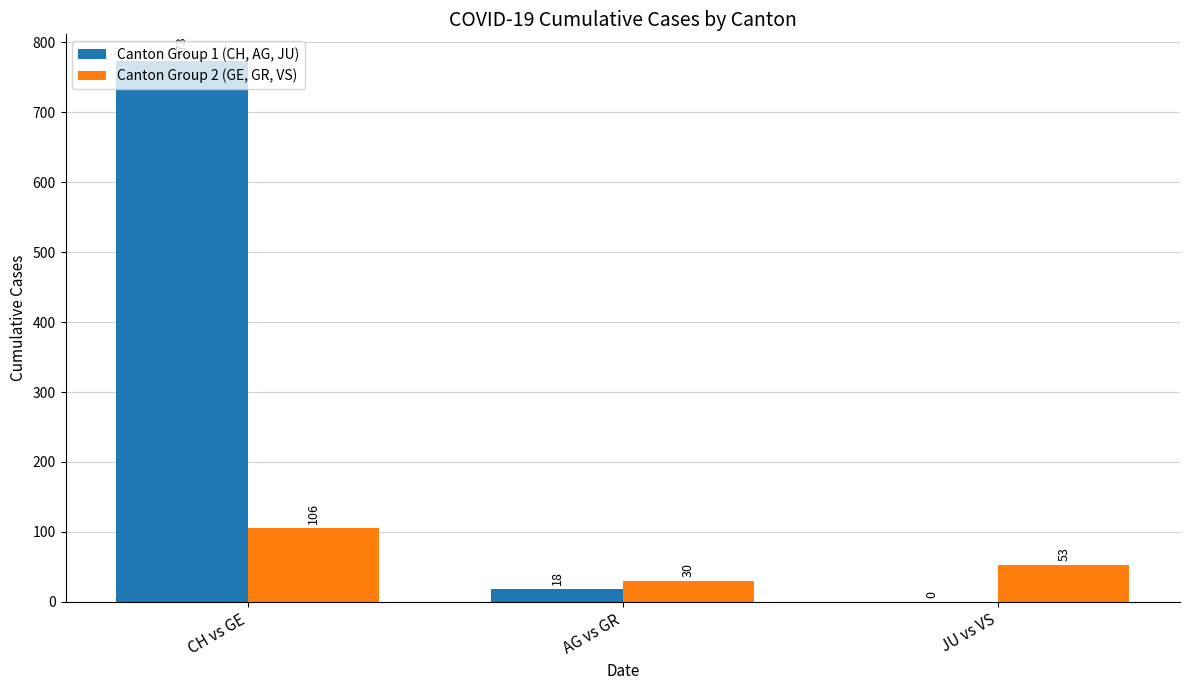

Reading left to right, what are all the values shown in this chart?

Canton Group 1 (CH, AG, JU): 773	18	0
Canton Group 2 (GE, GR, VS): 106	30	53